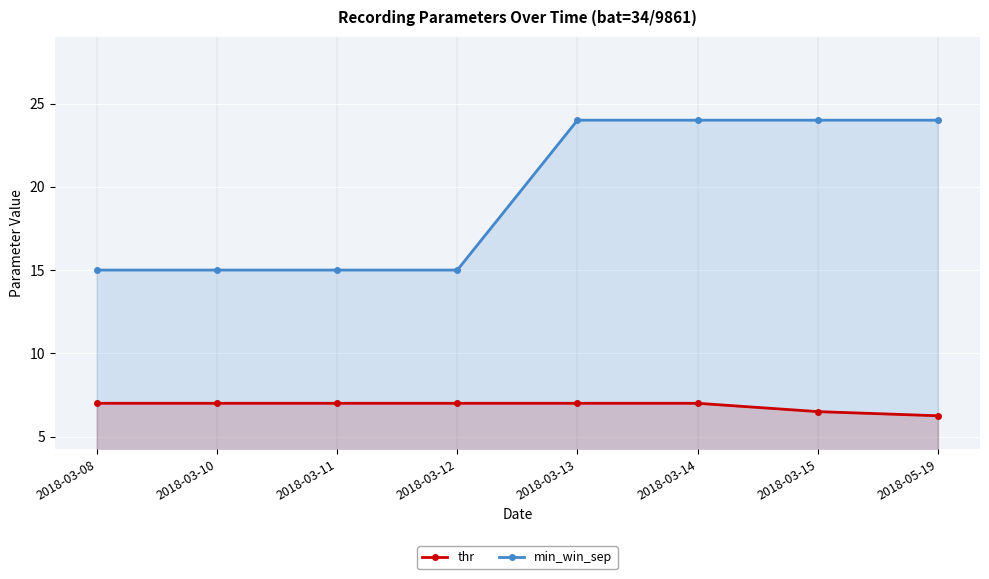

How many thr values are between 7 and 8?

6